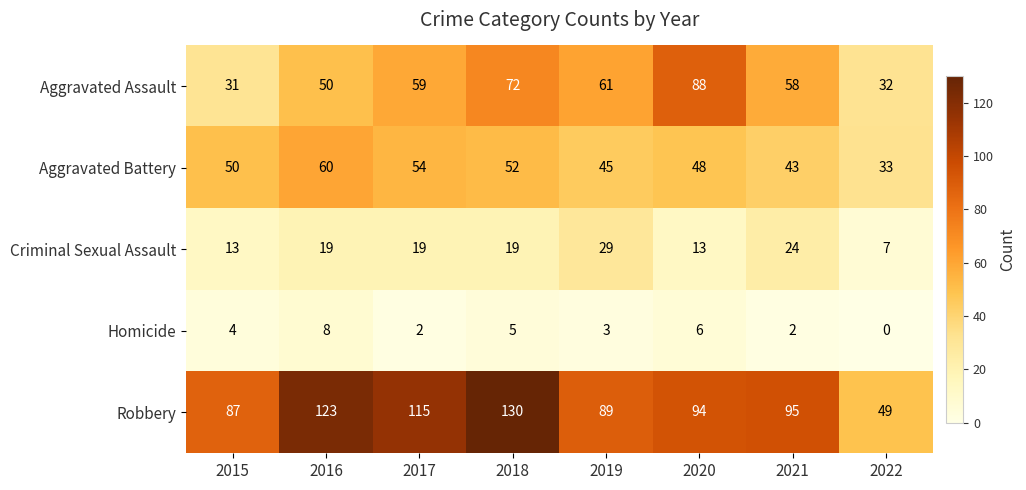

List the series in order of their peak value, lowest first.

Homicide, Criminal Sexual Assault, Aggravated Battery, Aggravated Assault, Robbery